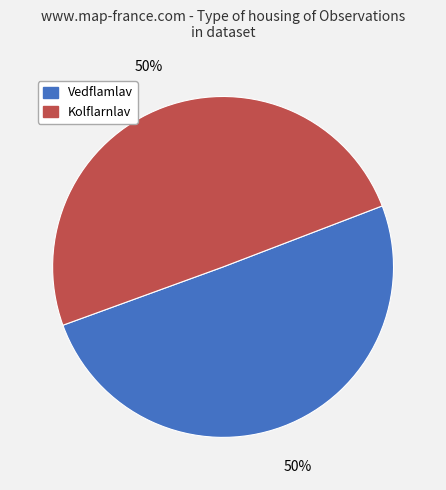

Combined, do Vedflamlav and Kolflarnlav account for over 50%?

Yes